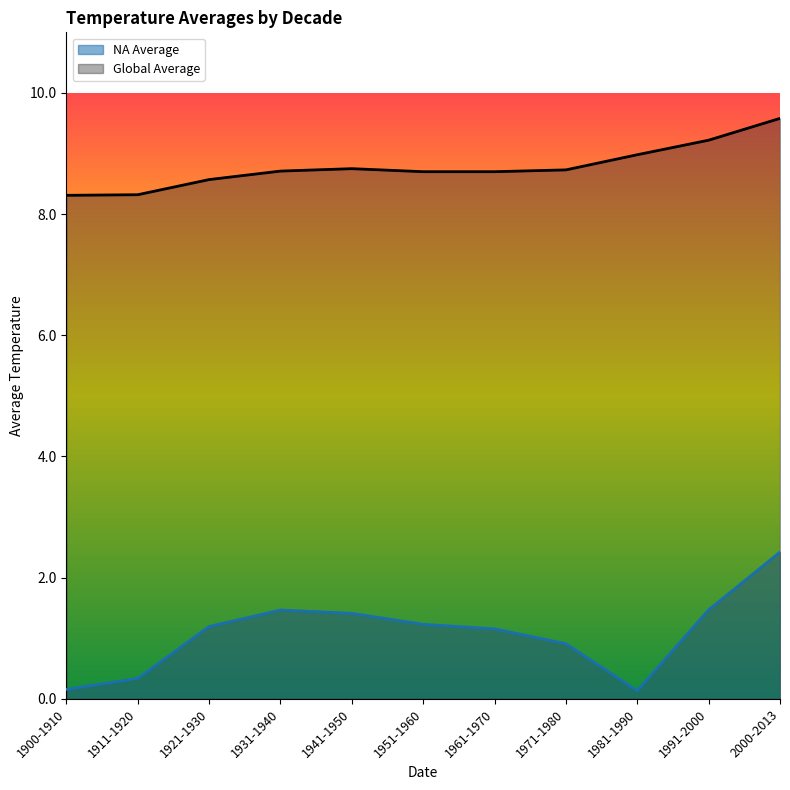

Rank the series at 1961-1970 from lowest to highest value.

NA Average, Global Average